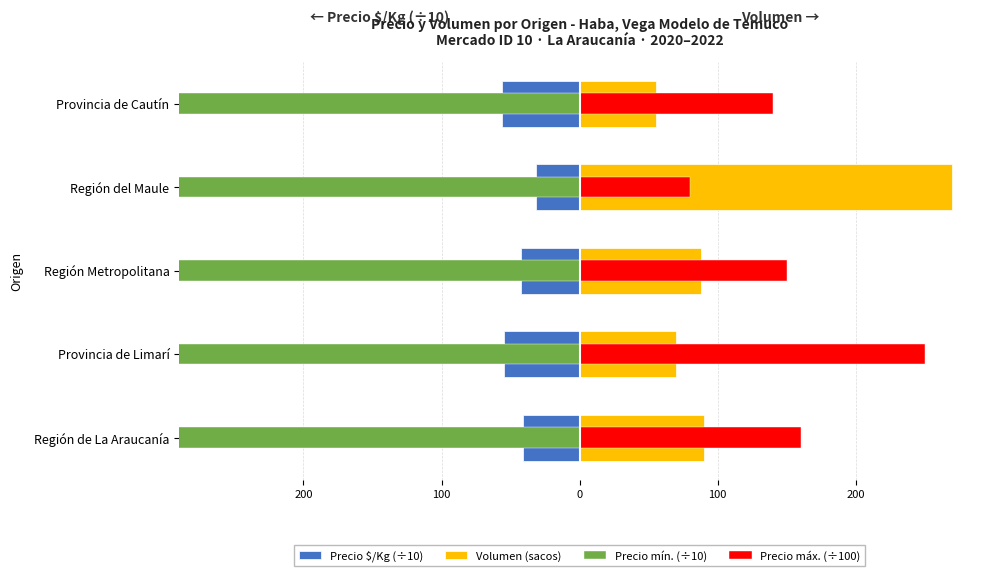

What is the maximum value for Precio máx. (÷100)?

250.0